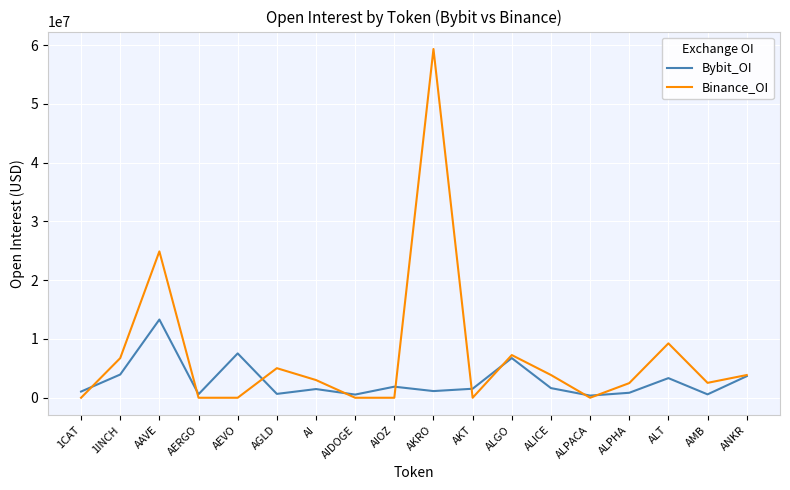

Rank the series by their maximum value, from highest to lowest.

Binance_OI, Bybit_OI